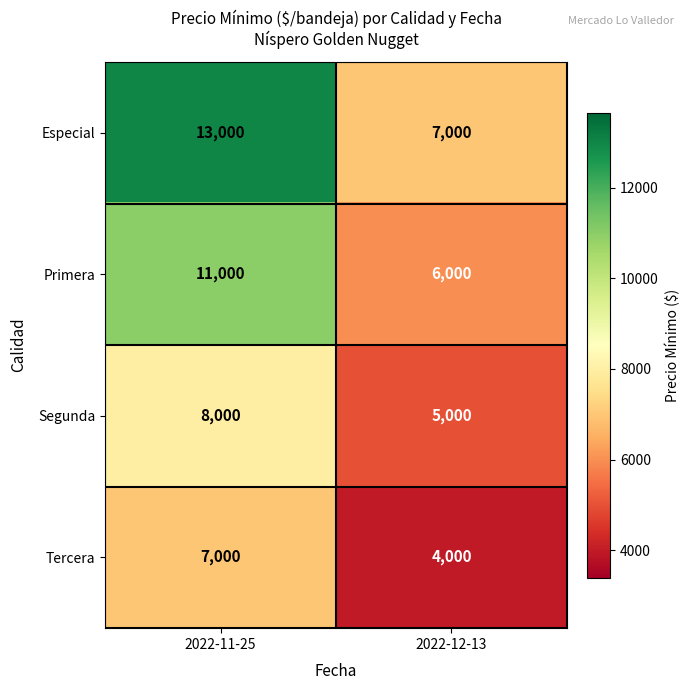

What is the difference between the maximum and minimum values in the Segunda series?

3000